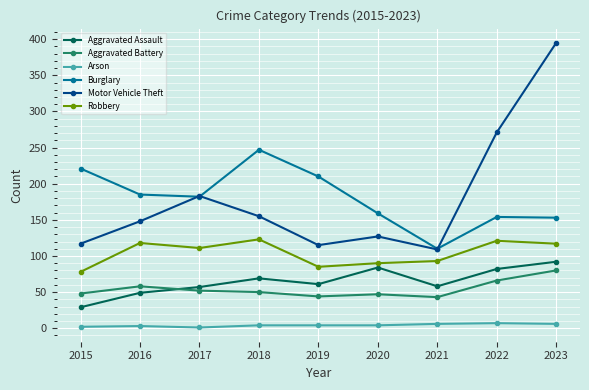

What is the difference between the maximum and minimum values in the Aggravated Battery series?

37